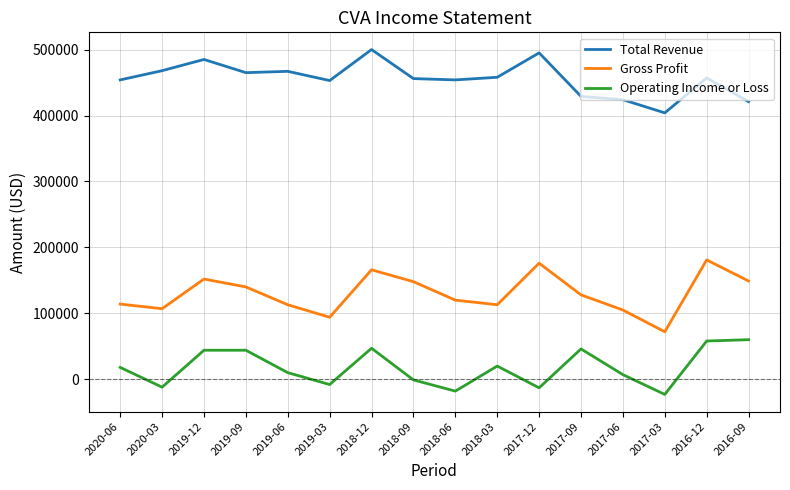

At how many categories does at least one series exceed 417128?

15